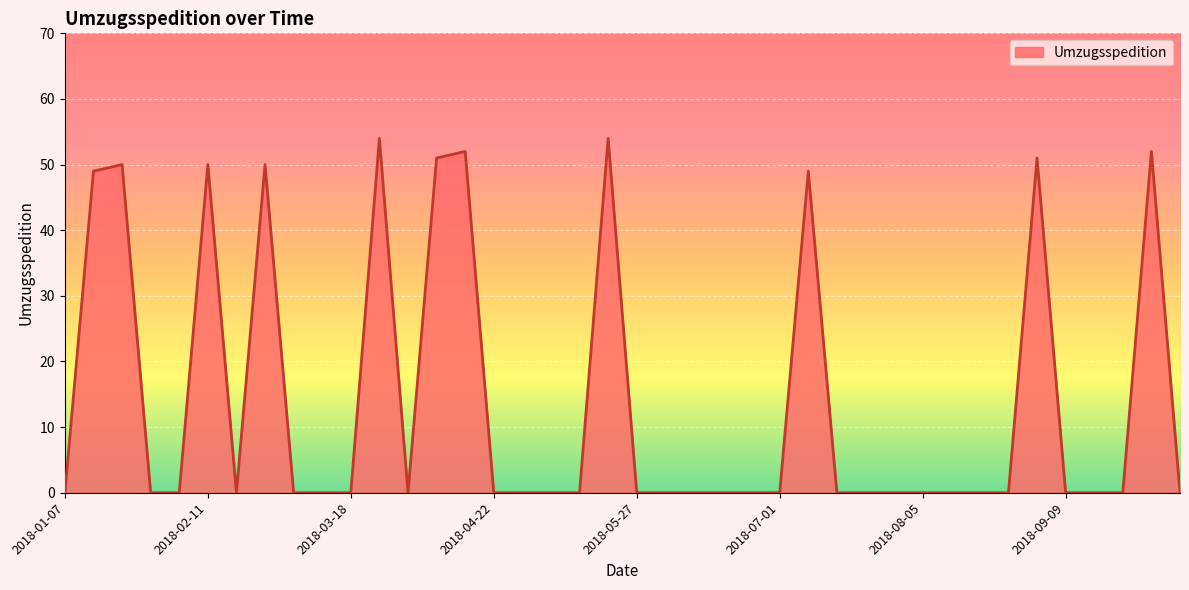

True or false: there are more than 2 points higher than both neighbors.

True